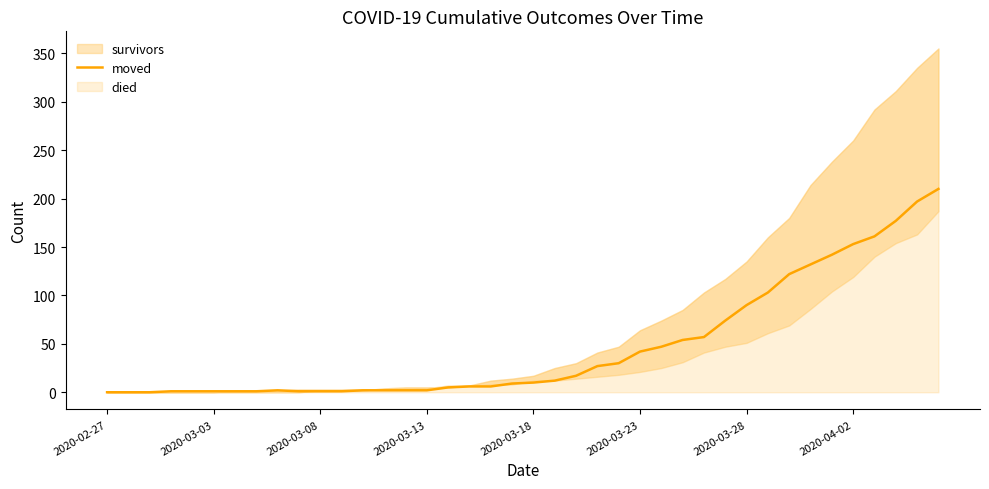

Is it true that the value at 2020-03-08 is 1?

True